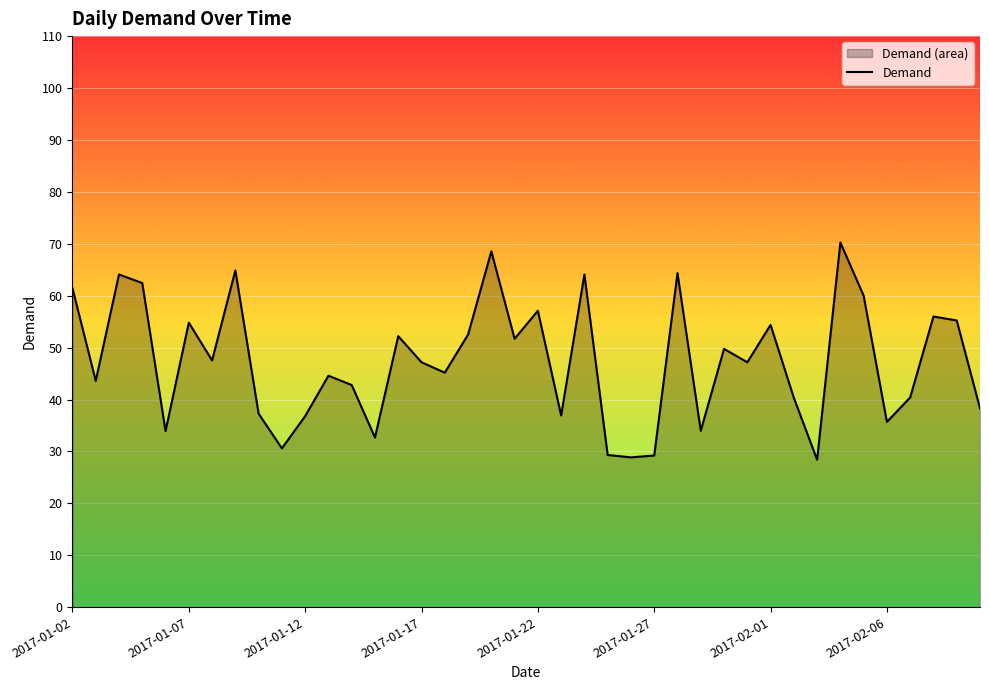

What is the smallest value displayed?

28.4